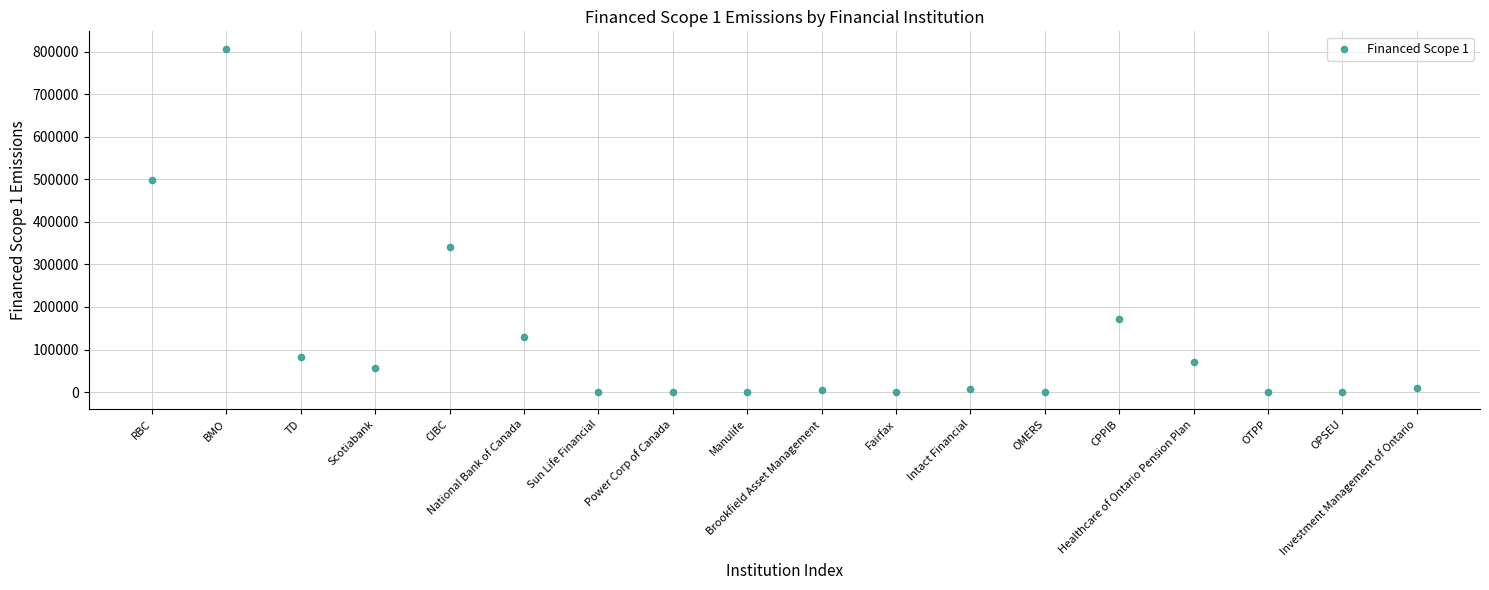

What Y value in the scatter plot is closest to 403518?

341023.2